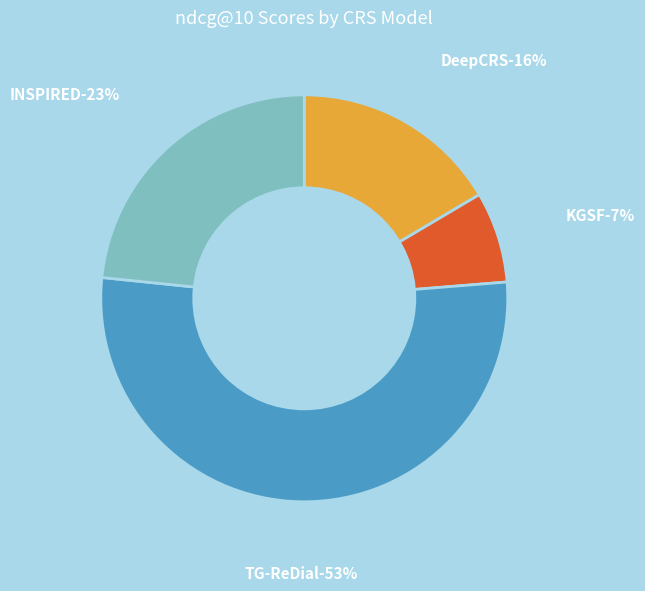

True or false: DeepCRS accounts for 6% of the total.

False